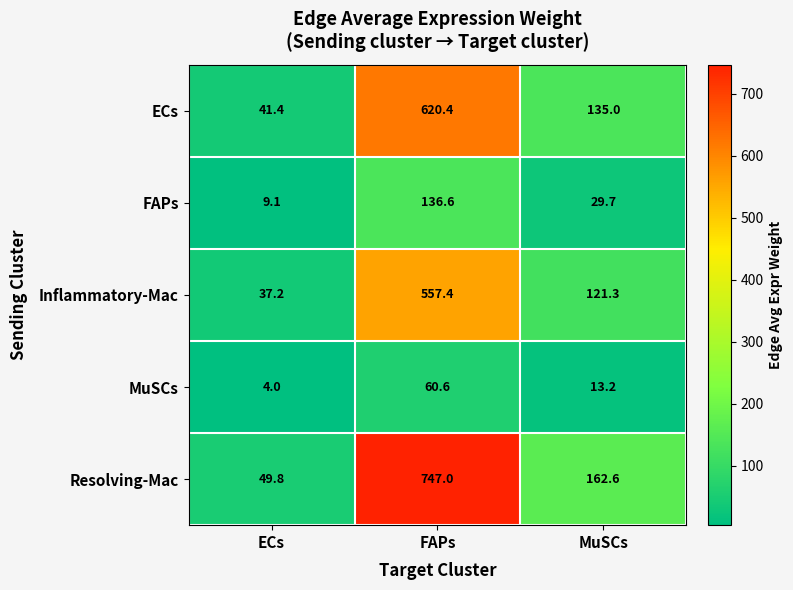

At which label is Resolving-Mac closest to 398?

MuSCs